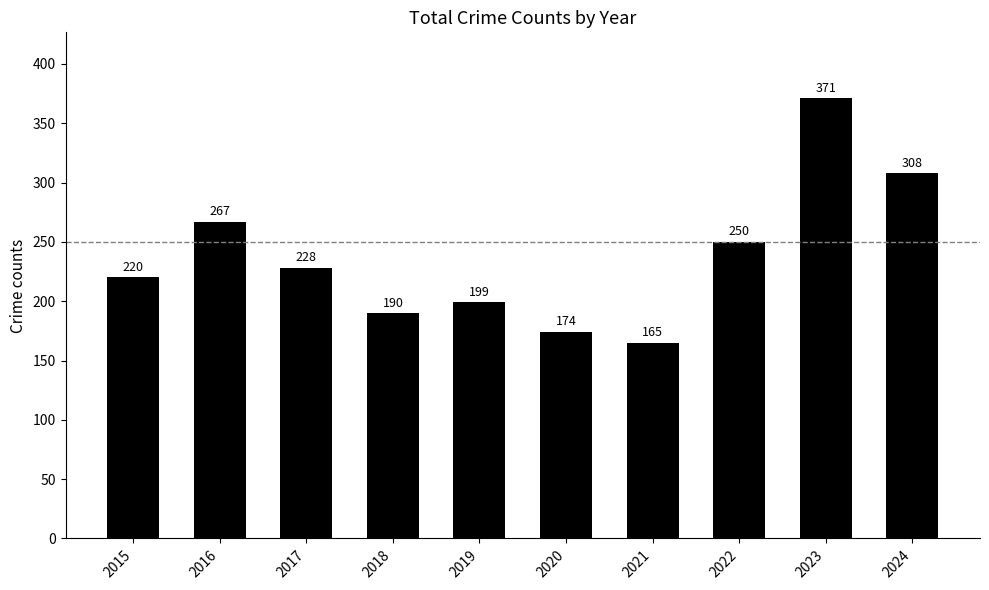

How many series are shown in this chart?

1